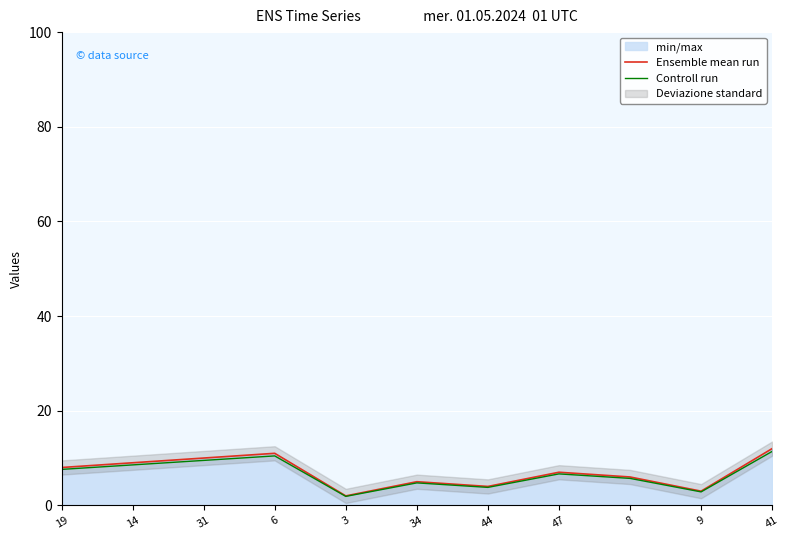

What is the sum of all Controll run values?

73.1